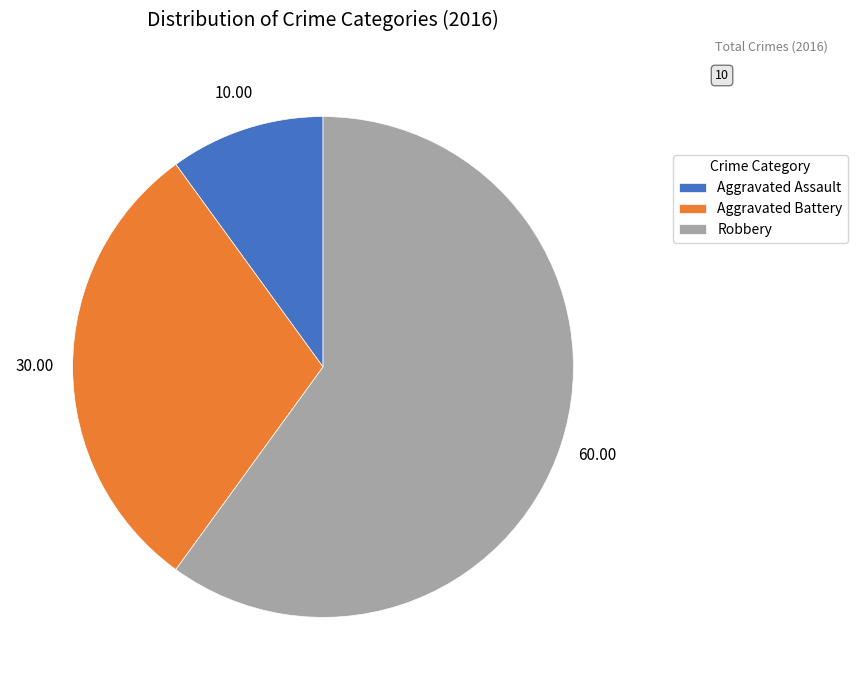

Combined, do Aggravated Assault and Aggravated Battery account for over 50%?

No